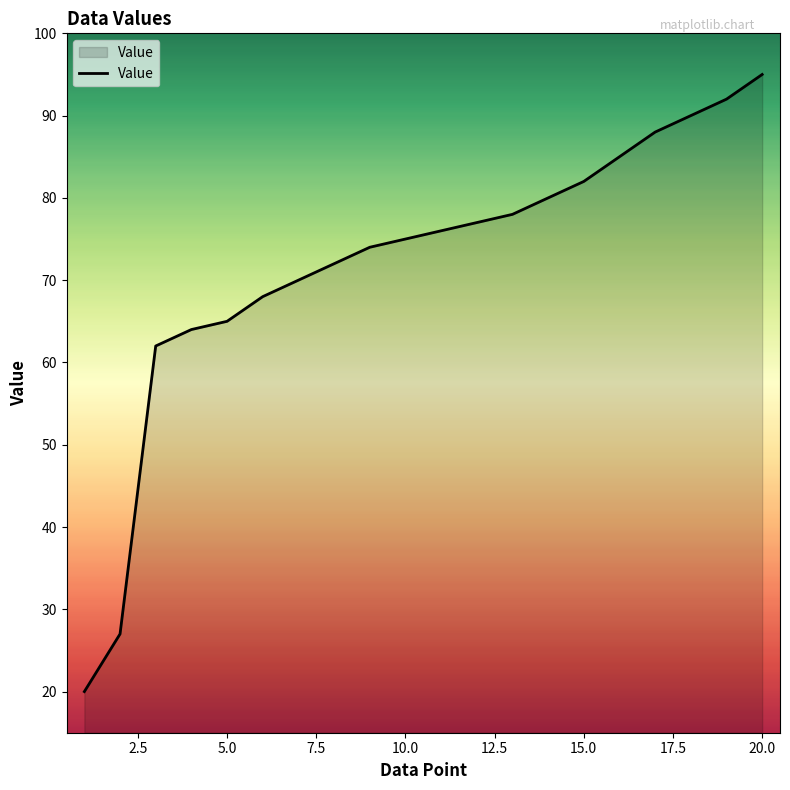

What is the minimum value shown in the chart?

20